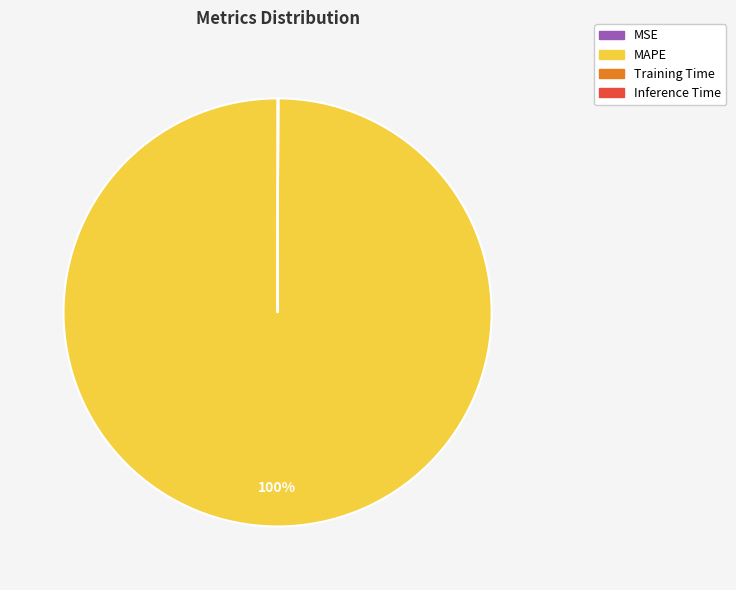

Is MAPE the majority of the pie?

Yes